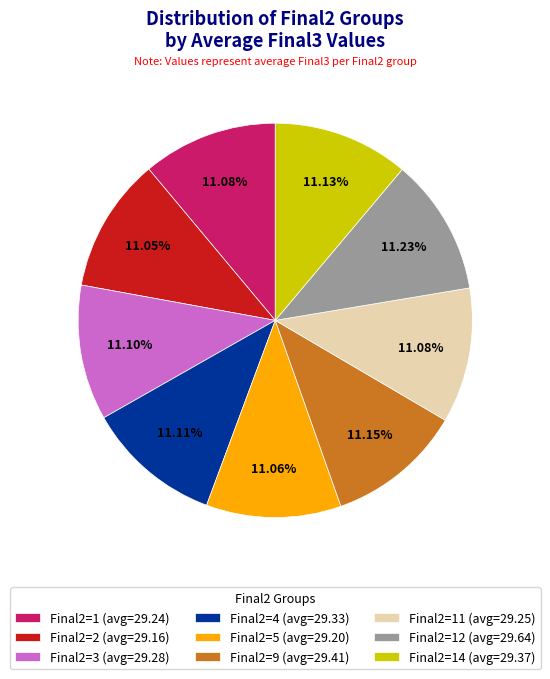

Do Final2=11 (avg=29.25) and Final2=14 (avg=29.37) together represent more than half of the pie?

No